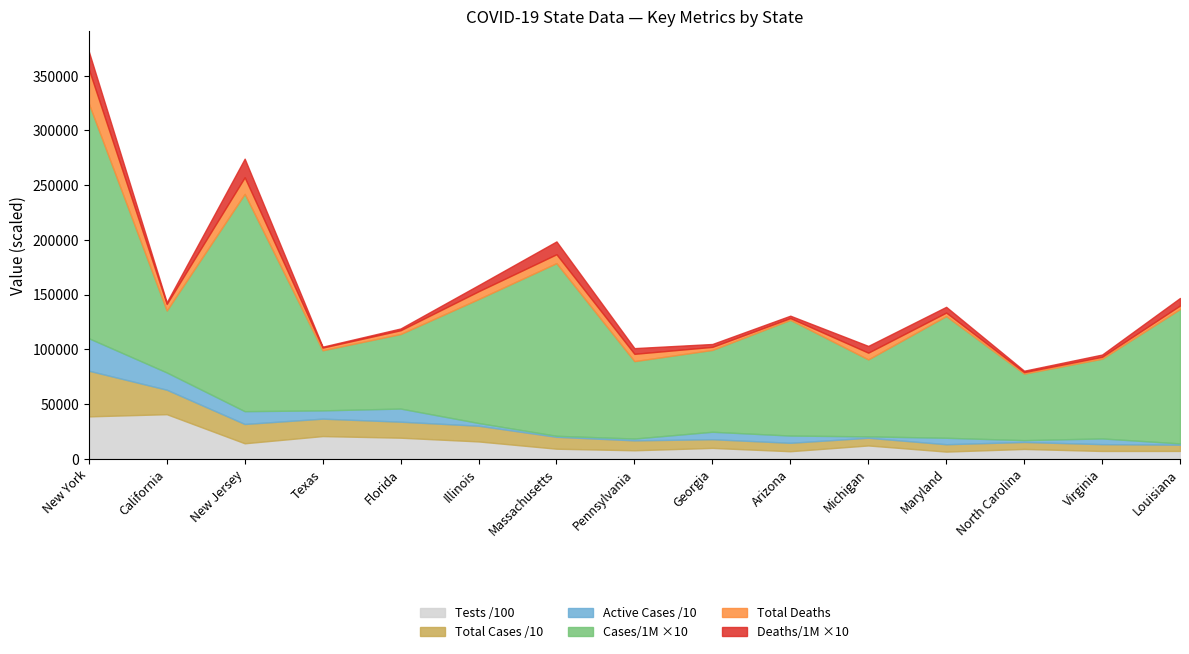

What is the value of the Total Cases point at the 12th from the left?

67254